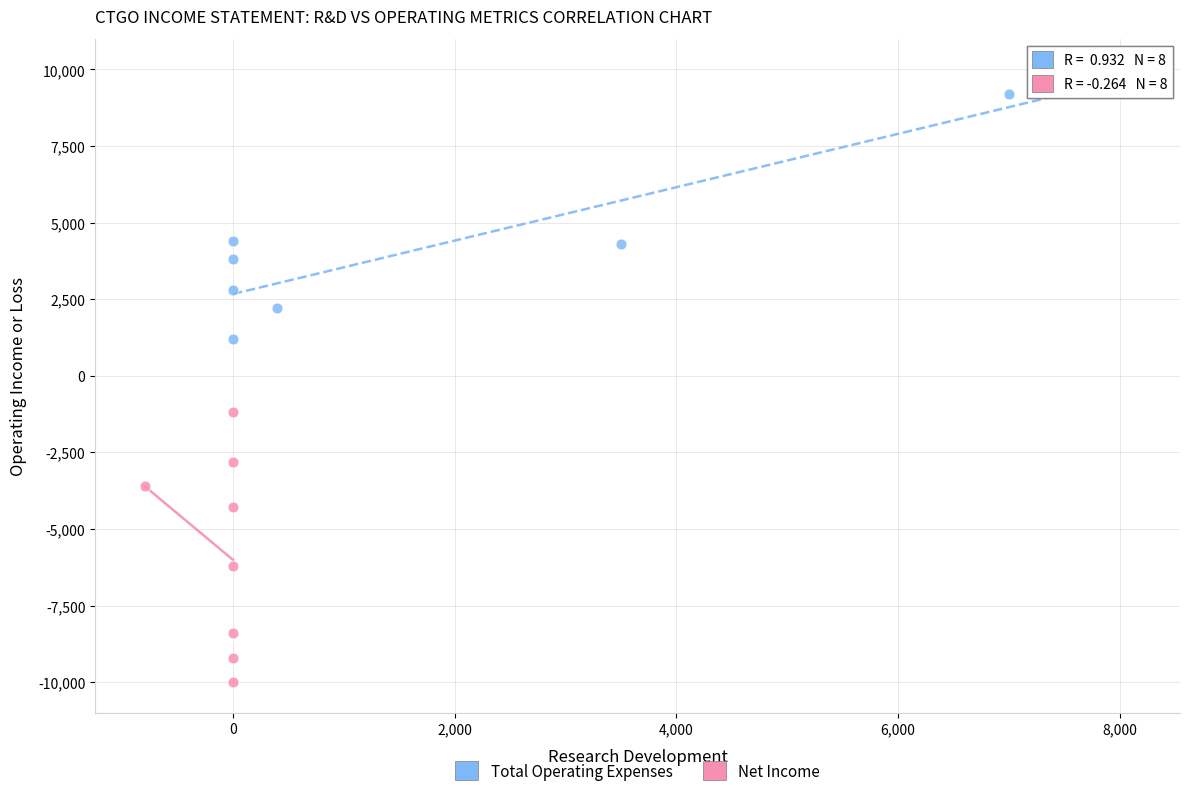

Which series contains the lowest Y value?

Net Income